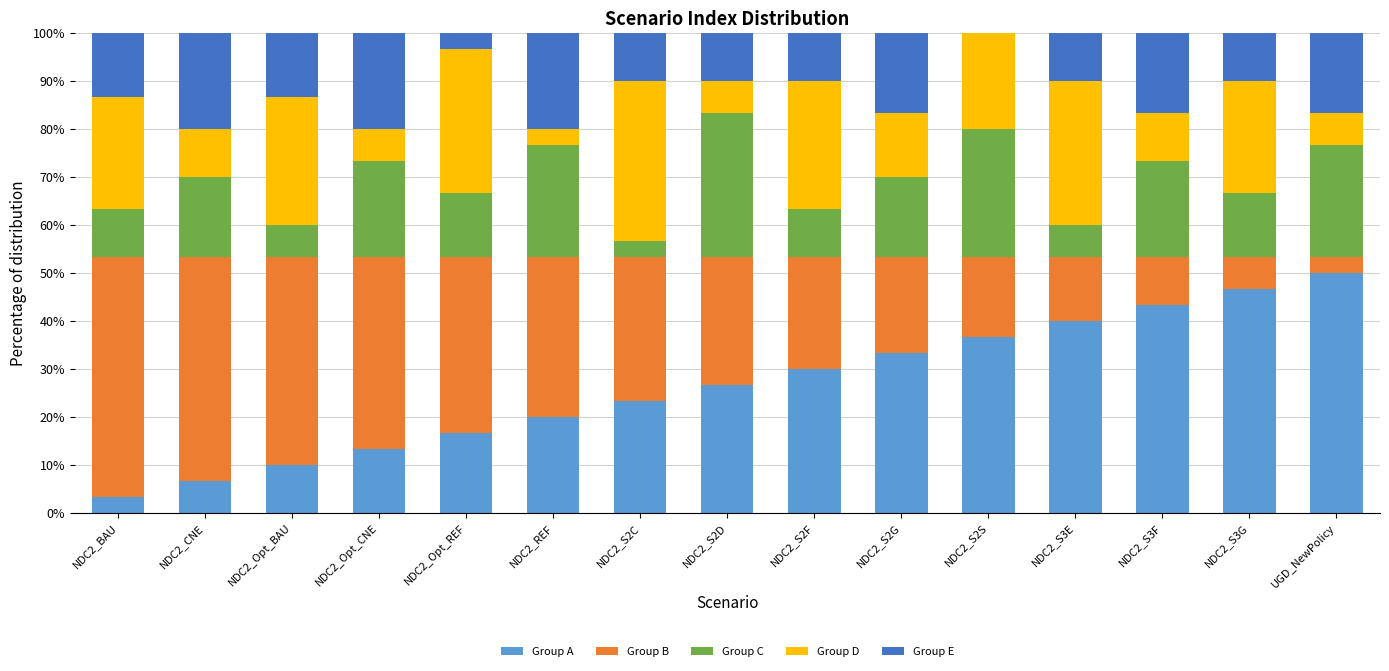

What is the total value across all series at NDC2_Opt_BAU?

100.0